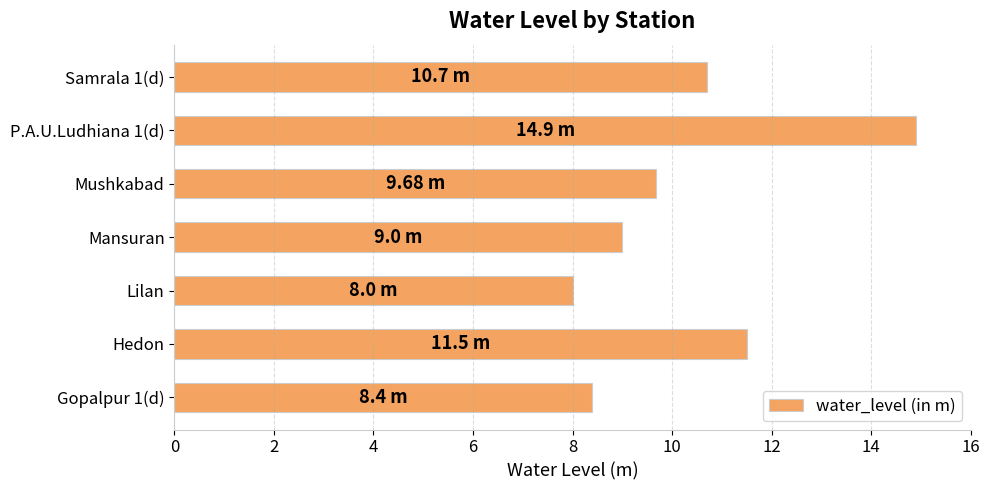

Which has a higher value, Mansuran or Gopalpur 1(d)?

Mansuran